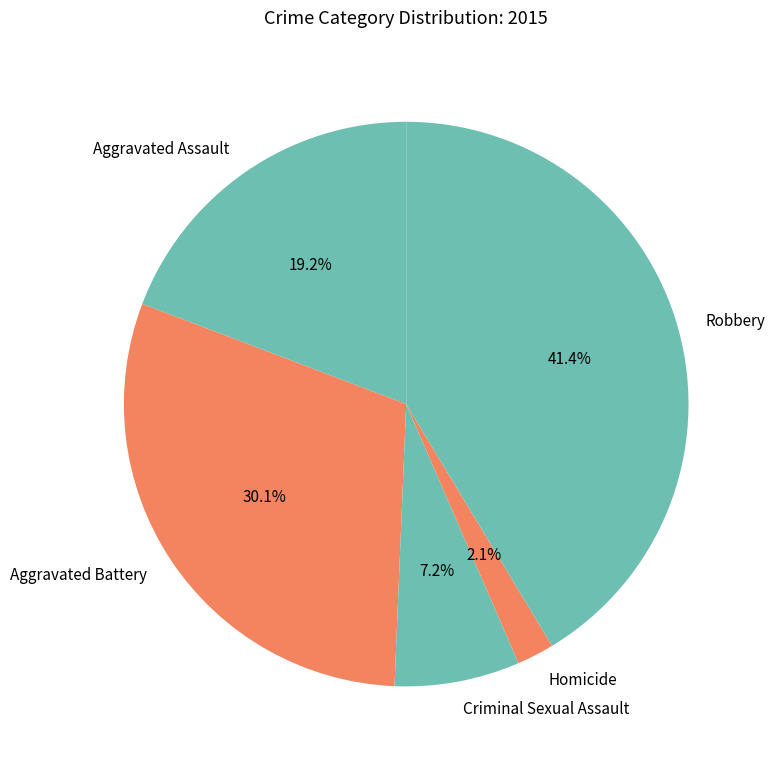

To the nearest percent, what portion does Homicide represent?

2%